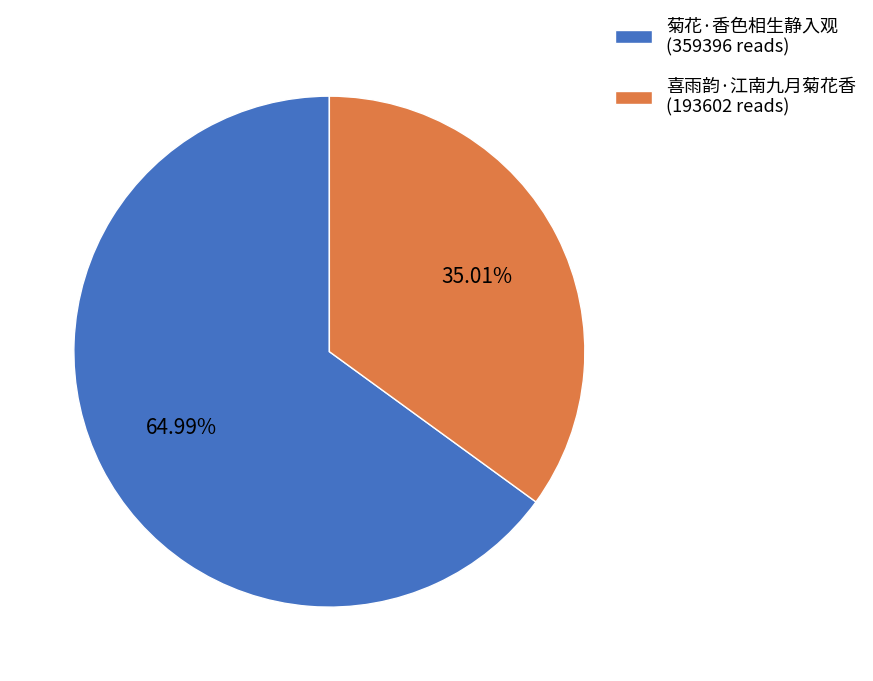

Approximately how many times larger is the value at 喜雨韵·江南九月菊花香 compared to 菊花·香色相生静入观?

0.5